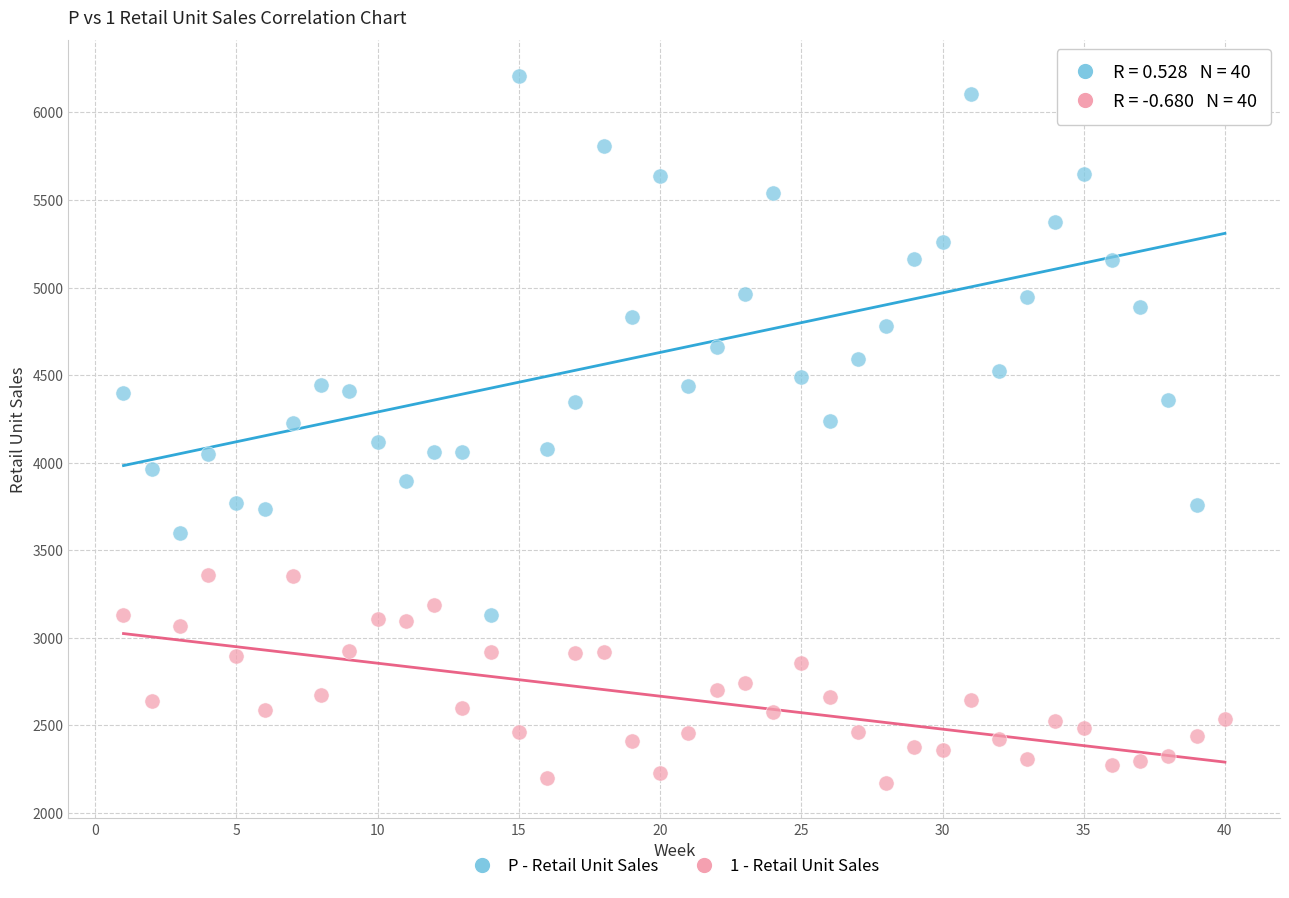

What is the X range (max minus min) for the scatter plot?

39